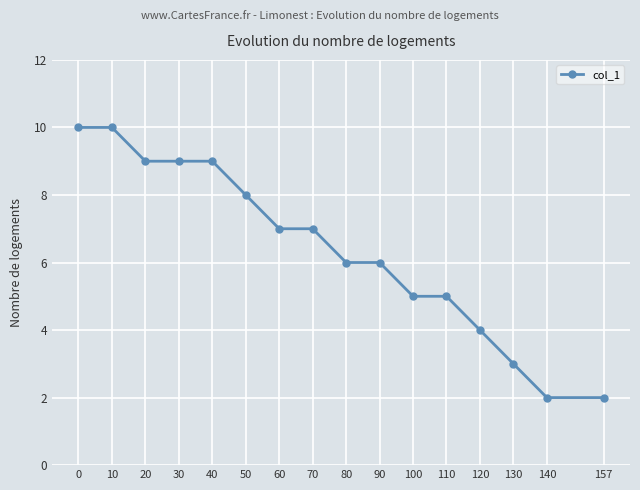

What is the value of the 2nd point from the left?

10